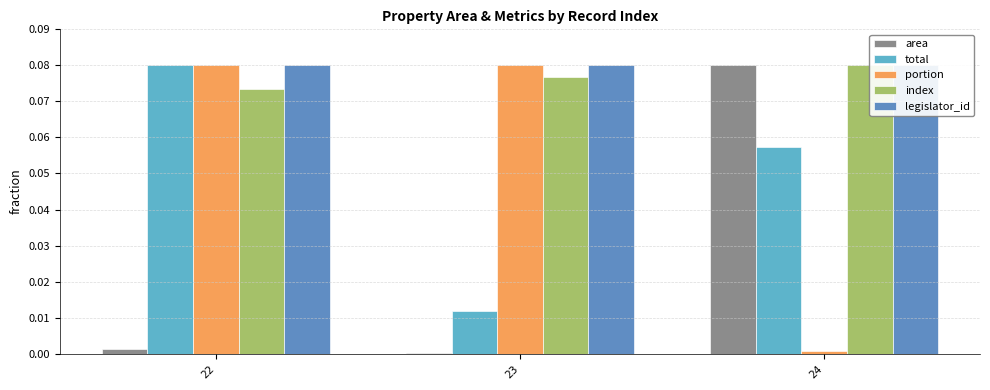

Reading left to right, what are all the values shown in this chart?

area: 0.0	0.0	0.1
total: 0.1	0.0	0.1
portion: 0.1	0.1	0.0
index: 0.1	0.1	0.1
legislator_id: 0.1	0.1	0.1